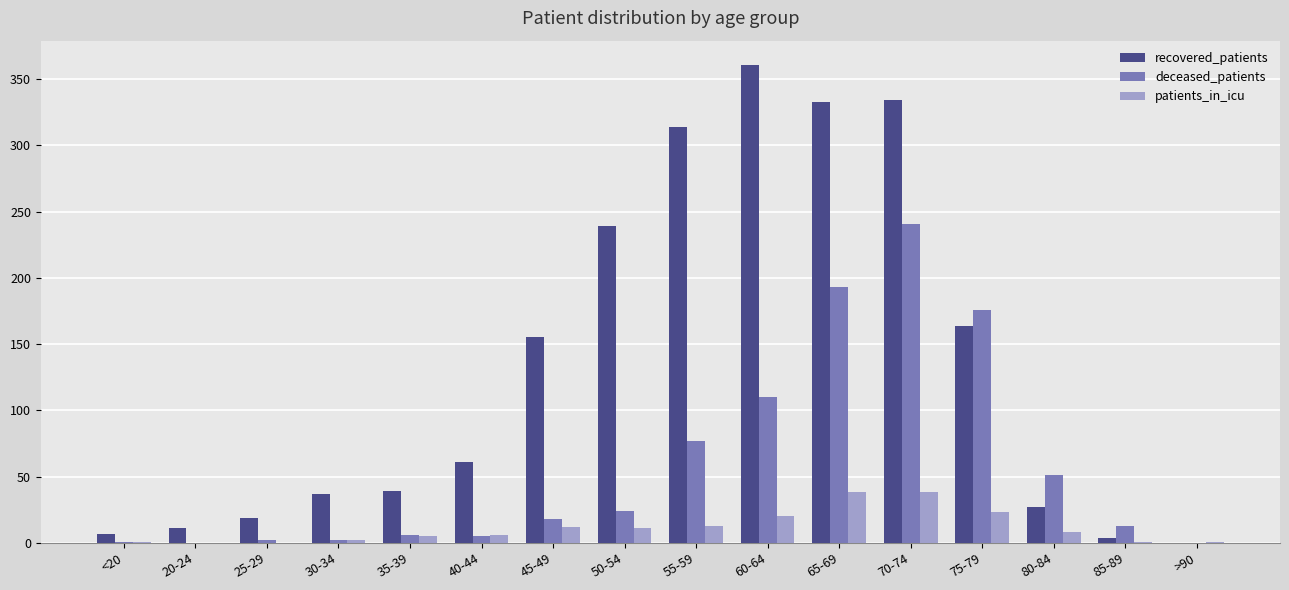

Is the value of deceased_patients at 70-74 greater than the value of recovered_patients at <20?

Yes